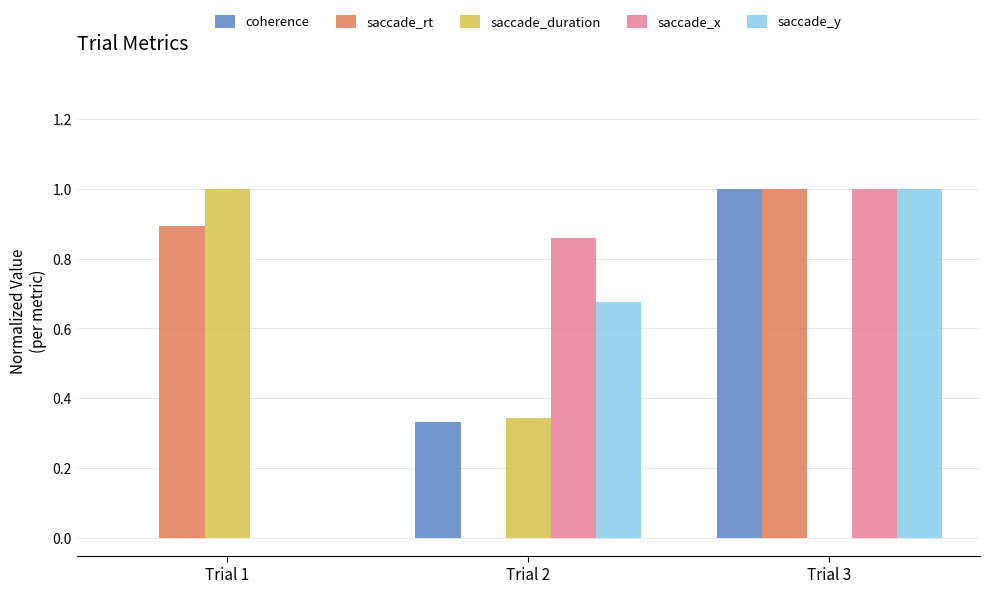

Count the saccade_duration values in the range 0 to 1.

3